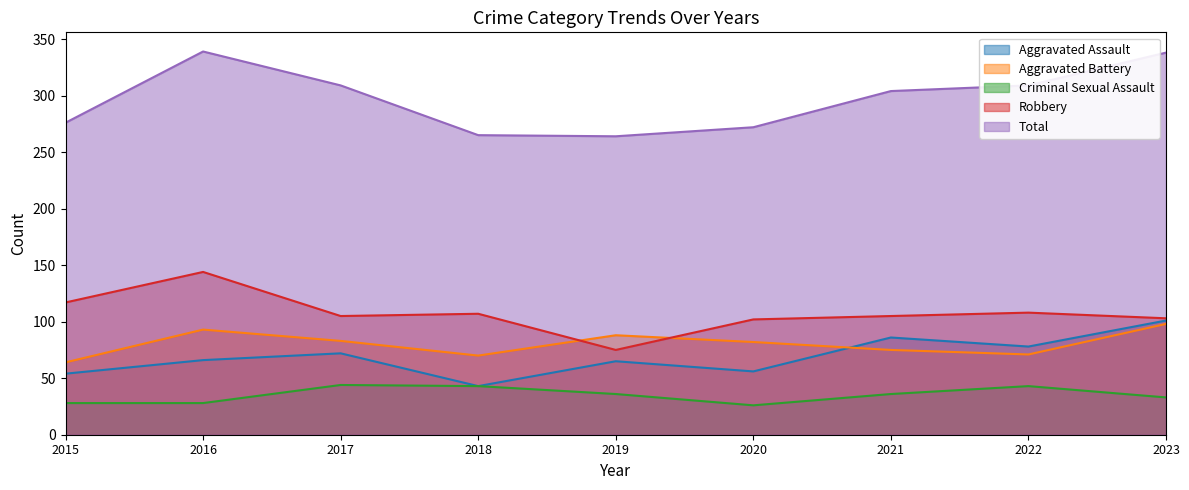

What is the sum of the Aggravated Battery values at 2021 and 2015?

139